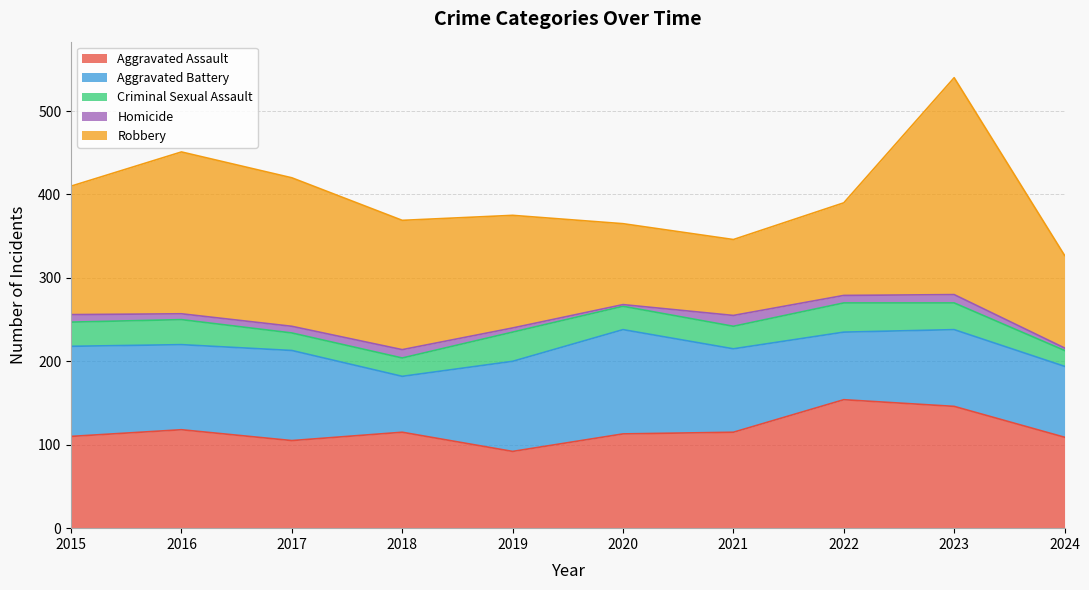

What are all the series names shown in the legend?

Aggravated Assault, Aggravated Battery, Criminal Sexual Assault, Homicide, Robbery